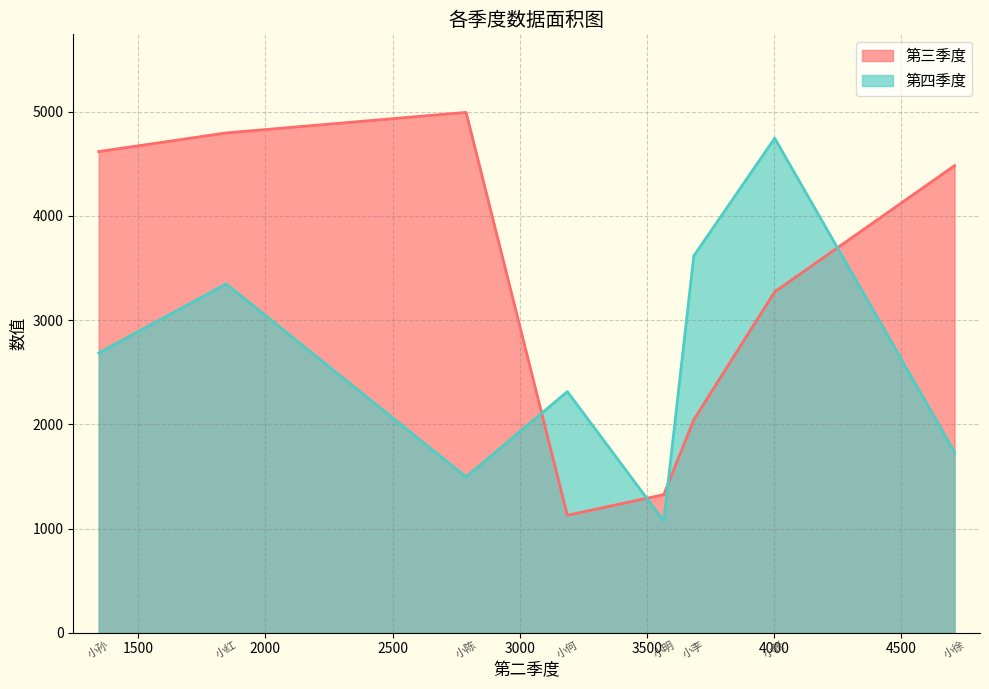

What is the sum of all 第三季度 values?

26655